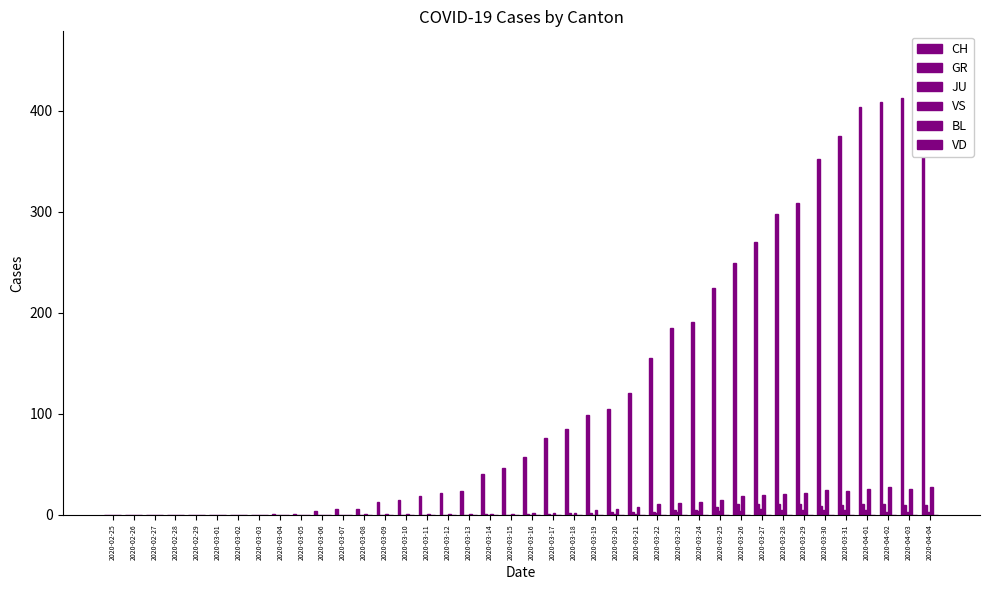

Reading left to right, transcribe all the data shown in this chart.

CH: 2020-02-25=0	2020-02-26=0	2020-02-27=0	2020-02-28=0	2020-02-29=0	2020-03-01=0	2020-03-02=0	2020-03-03=0	2020-03-04=1	2020-03-05=1	2020-03-06=4	2020-03-07=6	2020-03-08=6	2020-03-09=13	2020-03-10=15	2020-03-11=19	2020-03-12=22	2020-03-13=24	2020-03-14=40	2020-03-15=46	2020-03-16=57	2020-03-17=76	2020-03-18=85	2020-03-19=99	2020-03-20=105	2020-03-21=121	2020-03-22=155	2020-03-23=185	2020-03-24=191	2020-03-25=224	2020-03-26=249	2020-03-27=270	2020-03-28=298	2020-03-29=309	2020-03-30=352	2020-03-31=375	2020-04-01=404	2020-04-02=408	2020-04-03=412	2020-04-04=416
GR: 2020-02-25=0	2020-02-26=0	2020-02-27=0	2020-02-28=0	2020-02-29=0	2020-03-01=0	2020-03-02=0	2020-03-03=0	2020-03-04=0	2020-03-05=0	2020-03-06=0	2020-03-07=0	2020-03-08=0	2020-03-09=0	2020-03-10=0	2020-03-11=0	2020-03-12=0	2020-03-13=0	2020-03-14=1	2020-03-15=0	2020-03-16=1	2020-03-17=1	2020-03-18=2	2020-03-19=2	2020-03-20=3	2020-03-21=3	2020-03-22=3	2020-03-23=5	2020-03-24=5	2020-03-25=8	2020-03-26=11	2020-03-27=11	2020-03-28=11	2020-03-29=11	2020-03-30=9	2020-03-31=10	2020-04-01=11	2020-04-02=11	2020-04-03=10	2020-04-04=10
JU: 2020-02-25=0	2020-02-26=0	2020-02-27=0	2020-02-28=0	2020-02-29=0	2020-03-01=0	2020-03-02=0	2020-03-03=0	2020-03-04=0	2020-03-05=0	2020-03-06=0	2020-03-07=0	2020-03-08=0	2020-03-09=0	2020-03-10=0	2020-03-11=0	2020-03-12=0	2020-03-13=0	2020-03-14=0	2020-03-15=0	2020-03-16=0	2020-03-17=0	2020-03-18=0	2020-03-19=0	2020-03-20=1	2020-03-21=1	2020-03-22=2	2020-03-23=3	2020-03-24=4	2020-03-25=4	2020-03-26=4	2020-03-27=6	2020-03-28=5	2020-03-29=5	2020-03-30=5	2020-03-31=5	2020-04-01=5	2020-04-02=3	2020-04-03=3	2020-04-04=3
VS: 2020-02-25=0	2020-02-26=0	2020-02-27=0	2020-02-28=0	2020-02-29=0	2020-03-01=0	2020-03-02=0	2020-03-03=0	2020-03-04=0	2020-03-05=0	2020-03-06=0	2020-03-07=0	2020-03-08=1	2020-03-09=1	2020-03-10=1	2020-03-11=1	2020-03-12=1	2020-03-13=1	2020-03-14=1	2020-03-15=1	2020-03-16=2	2020-03-17=2	2020-03-18=2	2020-03-19=5	2020-03-20=6	2020-03-21=8	2020-03-22=11	2020-03-23=12	2020-03-24=13	2020-03-25=15	2020-03-26=19	2020-03-27=20	2020-03-28=21	2020-03-29=22	2020-03-30=25	2020-03-31=24	2020-04-01=26	2020-04-02=28	2020-04-03=26	2020-04-04=28
BL: 2020-02-25=0	2020-02-26=0	2020-02-27=0	2020-02-28=0	2020-02-29=0	2020-03-01=0	2020-03-02=0	2020-03-03=0	2020-03-04=0	2020-03-05=0	2020-03-06=0	2020-03-07=0	2020-03-08=0	2020-03-09=0	2020-03-10=0	2020-03-11=0	2020-03-12=0	2020-03-13=0	2020-03-14=0	2020-03-15=0	2020-03-16=0	2020-03-17=0	2020-03-18=0	2020-03-19=0	2020-03-20=0	2020-03-21=0	2020-03-22=0	2020-03-23=0	2020-03-24=0	2020-03-25=0	2020-03-26=0	2020-03-27=0	2020-03-28=0	2020-03-29=0	2020-03-30=0	2020-03-31=0	2020-04-01=0	2020-04-02=0	2020-04-03=0	2020-04-04=0
VD: 2020-02-25=0	2020-02-26=0	2020-02-27=0	2020-02-28=0	2020-02-29=0	2020-03-01=0	2020-03-02=0	2020-03-03=0	2020-03-04=0	2020-03-05=0	2020-03-06=0	2020-03-07=0	2020-03-08=0	2020-03-09=0	2020-03-10=0	2020-03-11=0	2020-03-12=0	2020-03-13=0	2020-03-14=0	2020-03-15=0	2020-03-16=0	2020-03-17=0	2020-03-18=0	2020-03-19=0	2020-03-20=0	2020-03-21=0	2020-03-22=0	2020-03-23=0	2020-03-24=0	2020-03-25=0	2020-03-26=0	2020-03-27=0	2020-03-28=0	2020-03-29=0	2020-03-30=0	2020-03-31=0	2020-04-01=0	2020-04-02=0	2020-04-03=0	2020-04-04=0